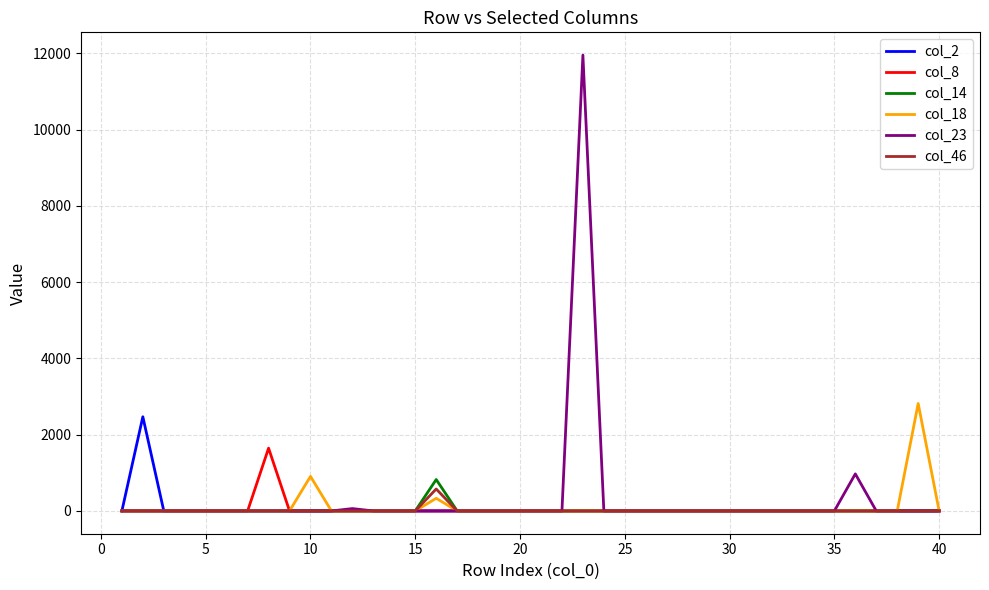

What is the maximum value for col_23?

11952.8